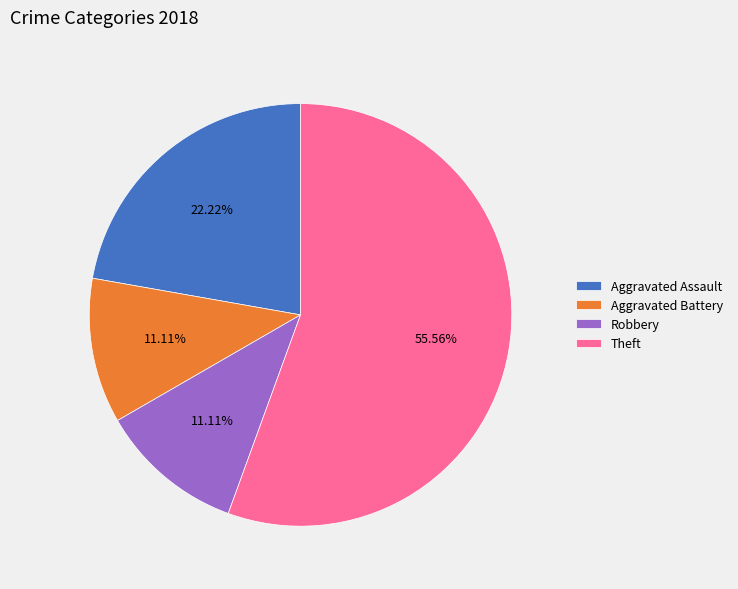

Is it true that Aggravated Battery is 1% of the pie?

False